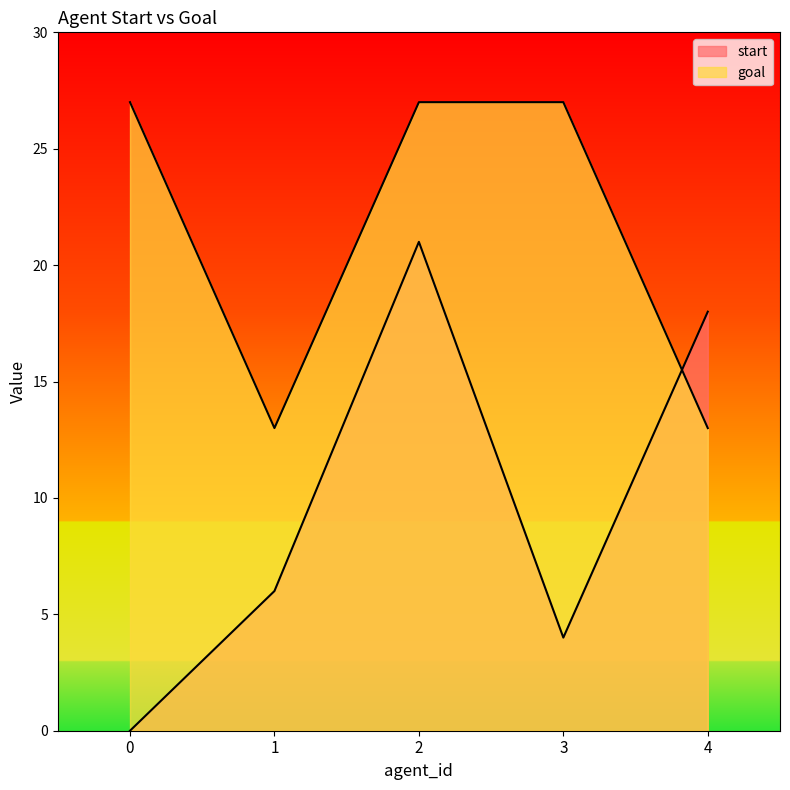

What is the greatest value displayed?

27